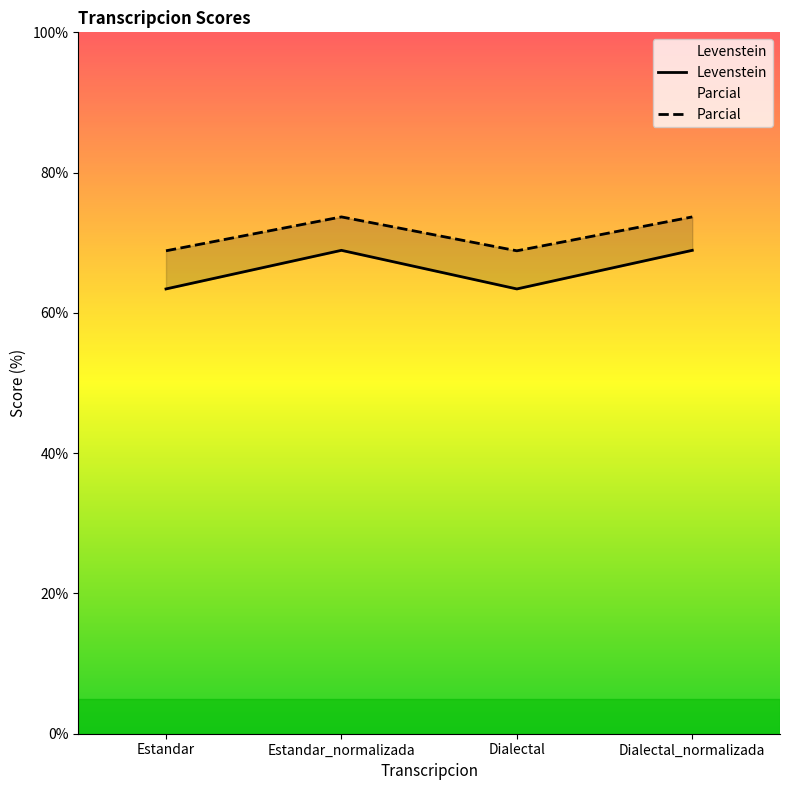

What position from the right is Dialectal_normalizada?

1